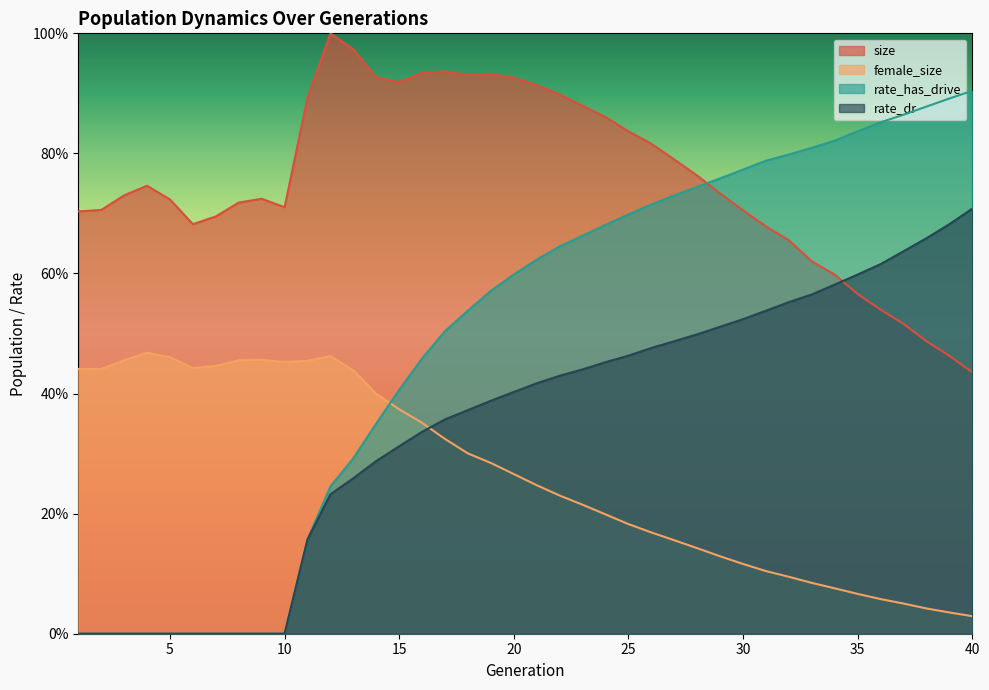

What is the difference between the highest and lowest values at 18?

0.6